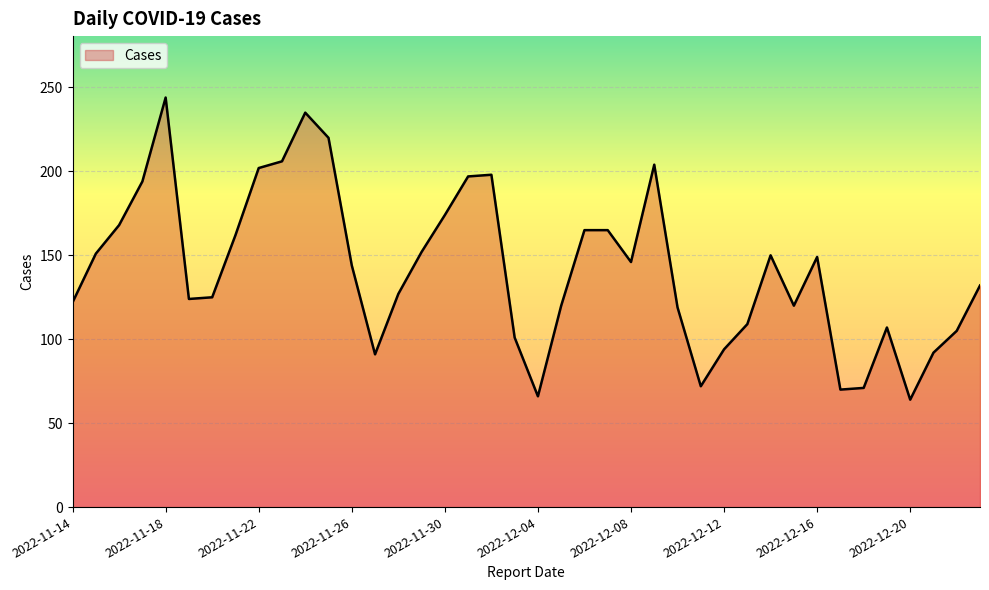

How many series are shown in this chart?

1